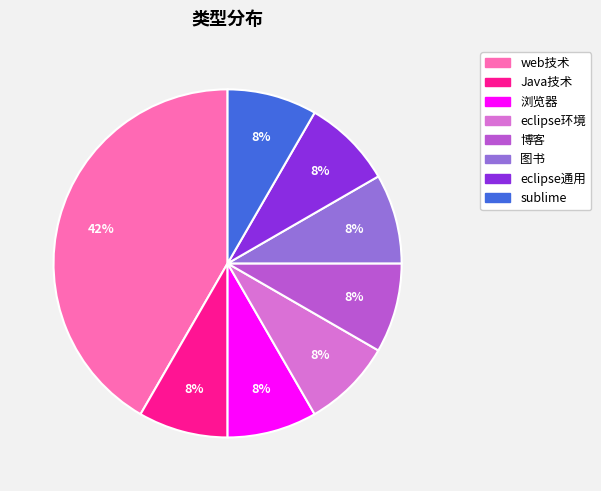

Approximately how many times larger is the value at eclipse环境 compared to sublime?

1.0